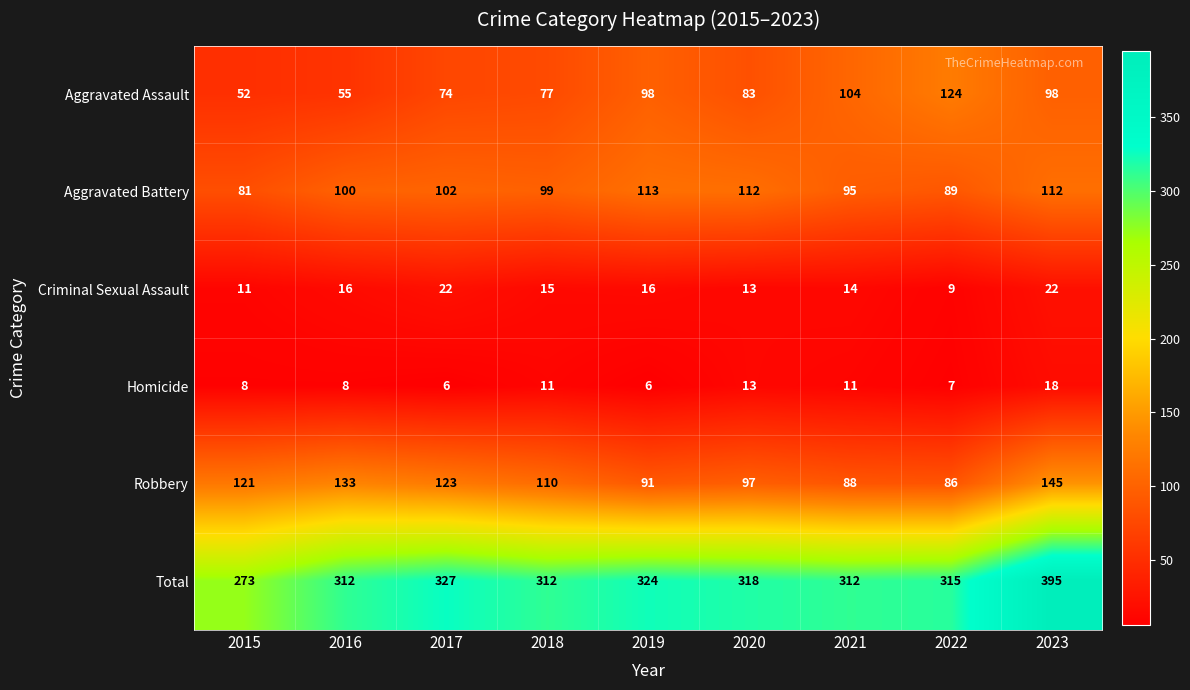

Which series has the largest total across all categories?

Total